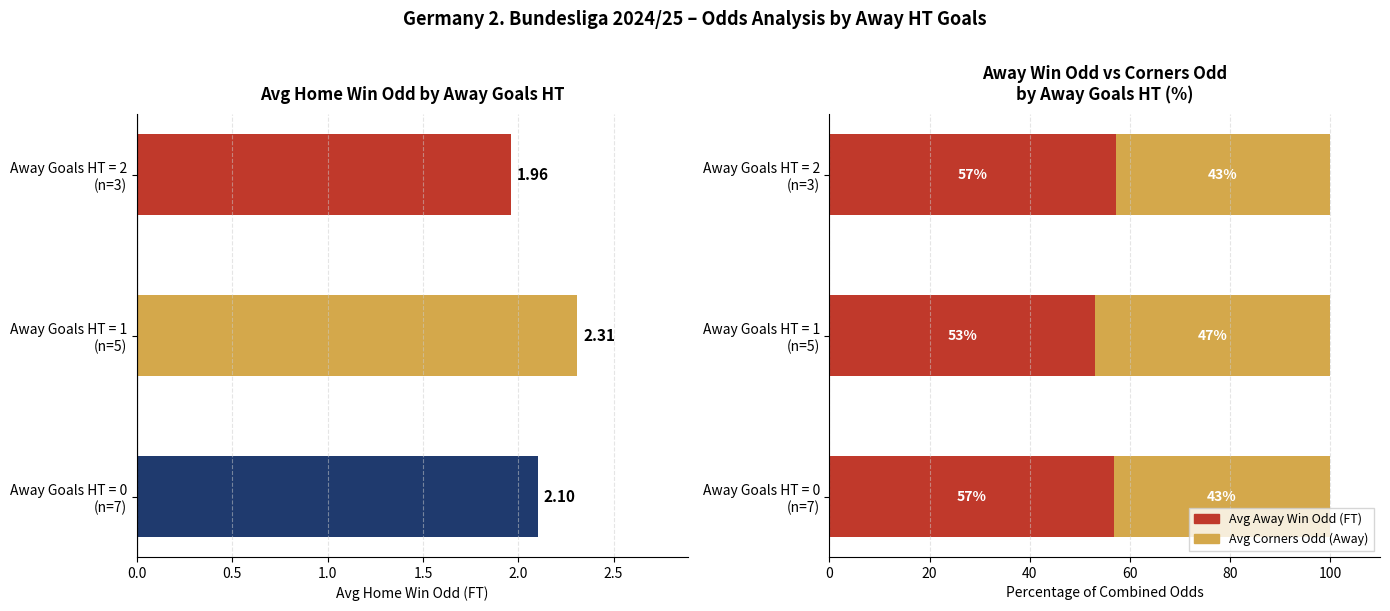

How many bars are there in total?

6